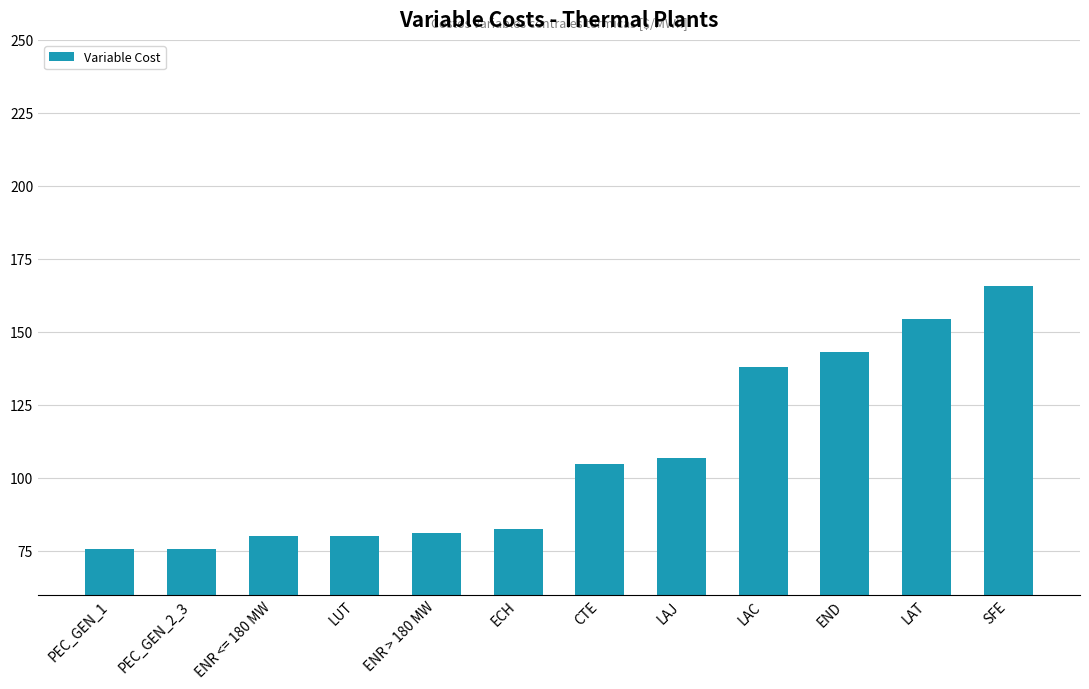

What is the ratio of the value at LUT to the value at PEC_GEN_1?

1.1